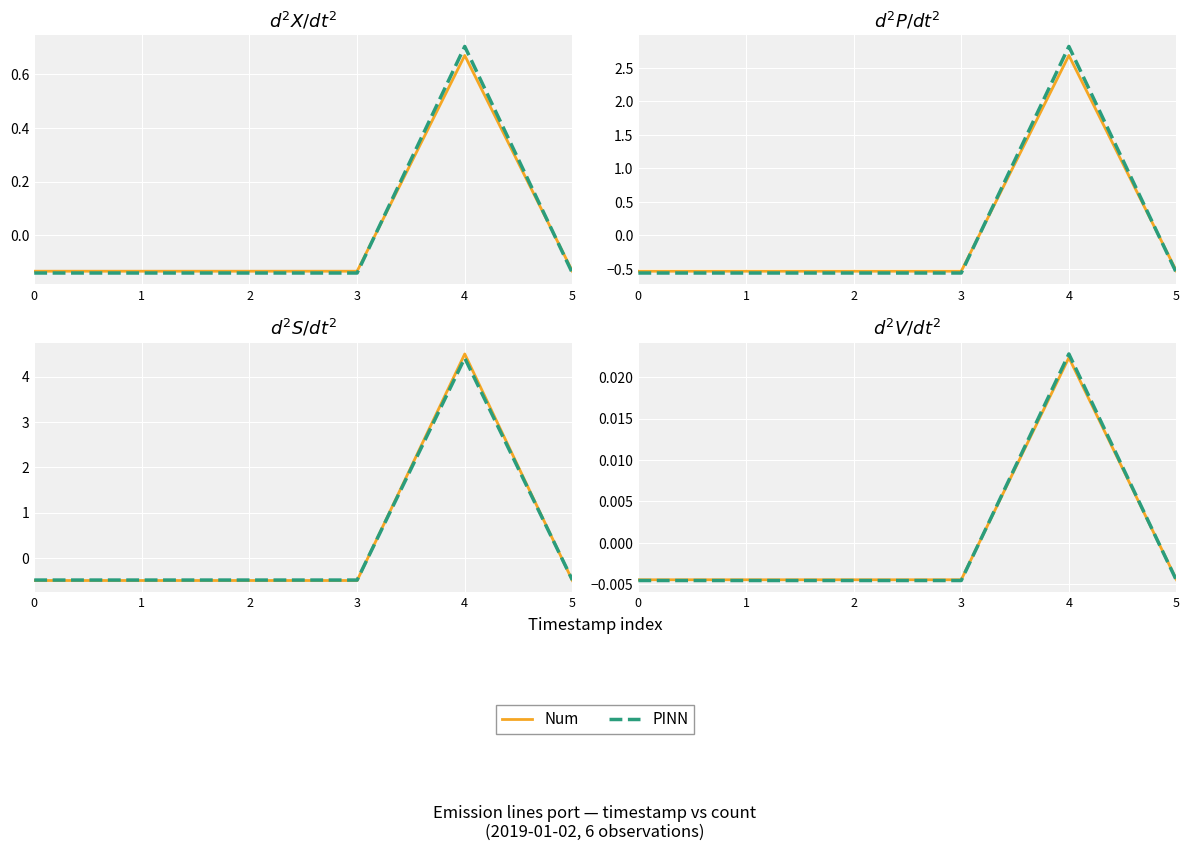

At which category is the sum across all series the highest?

4